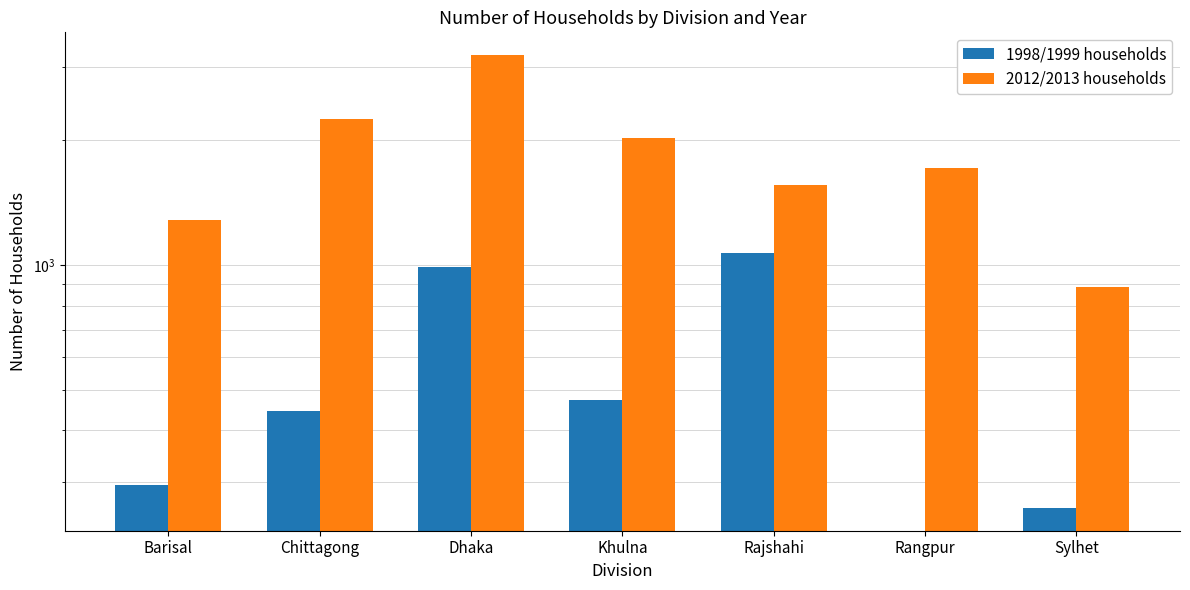

How many data points in 2012/2013 households are above 1718?

3